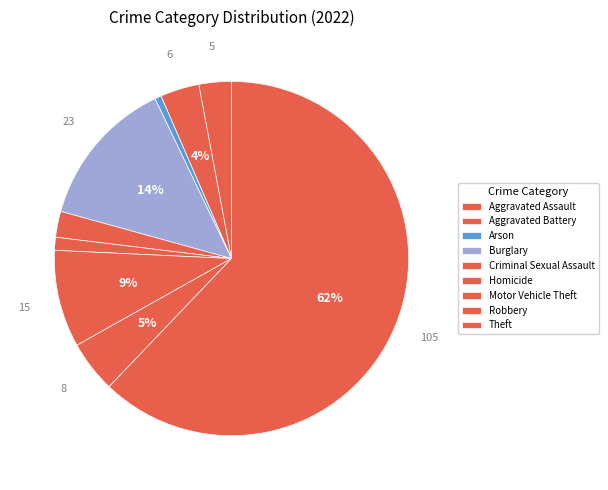

What is the smallest slice in the pie chart?

Arson